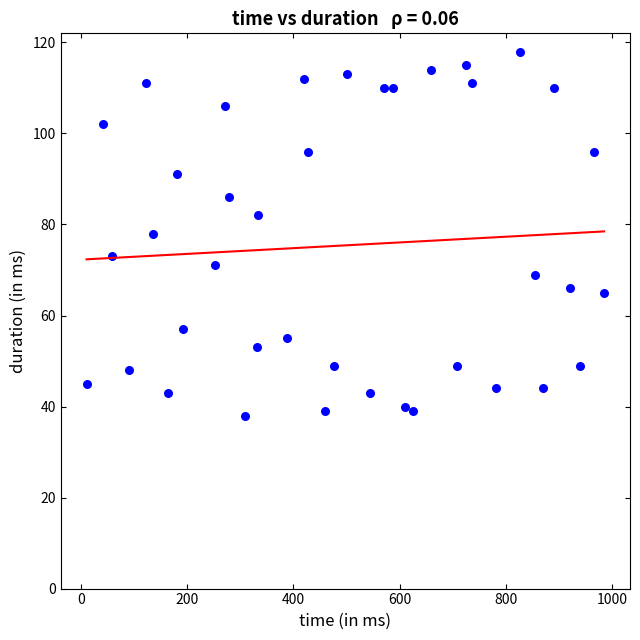

What is the range of Y values (max minus min)?

80